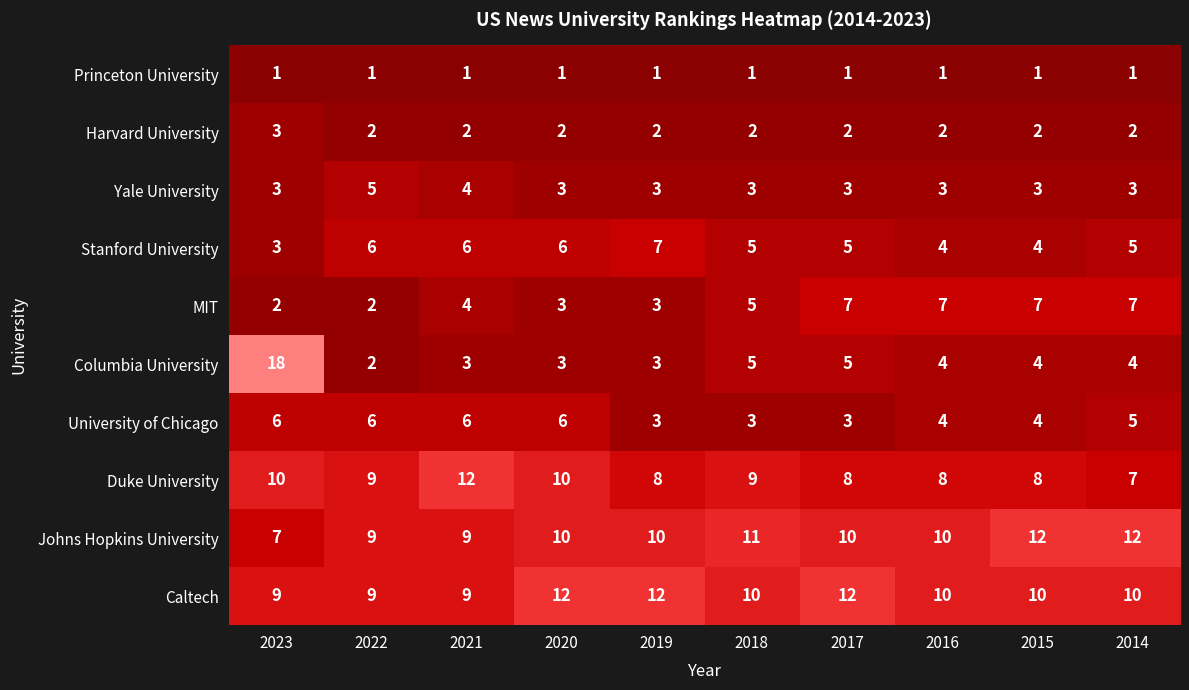

At which category is the sum across all series the highest?

2023